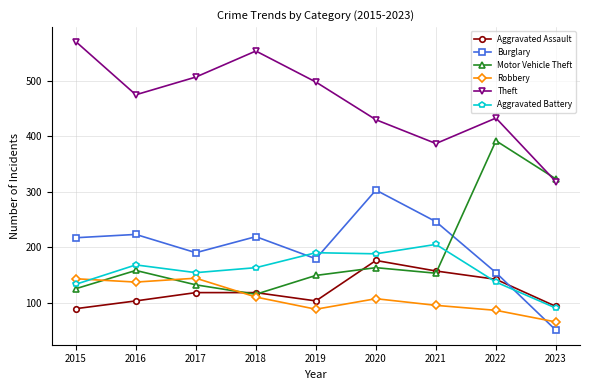

What is the value of the Aggravated Assault point at the 2nd from the left?

103